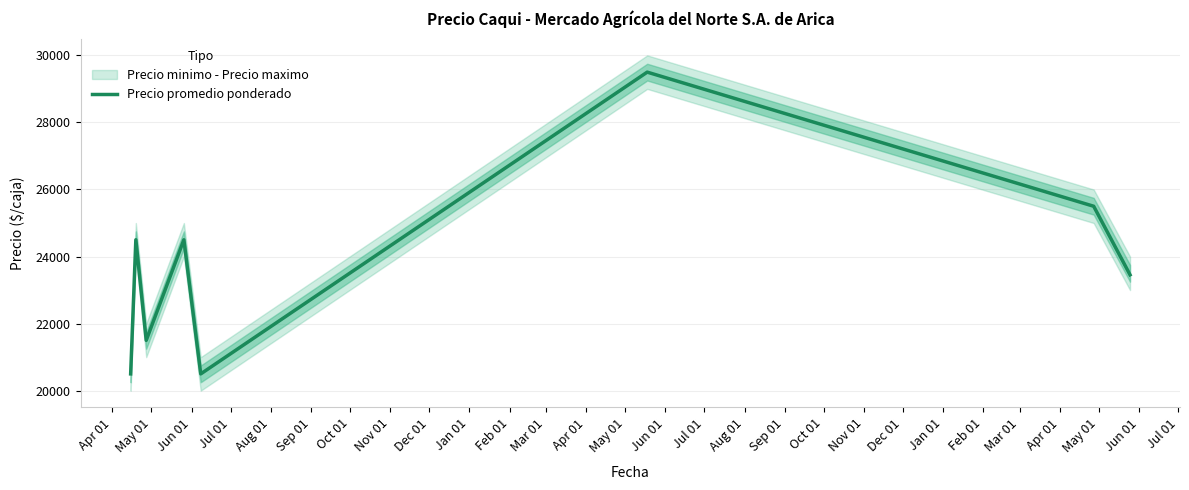

What is the maximum value for Precio promedio ponderado?

29500